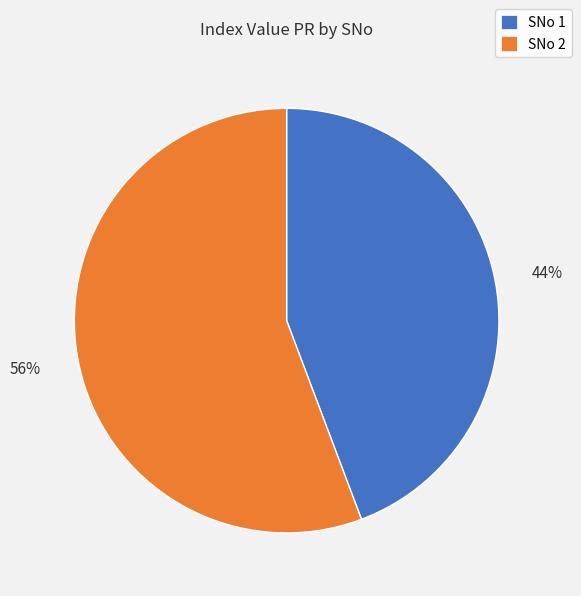

Count the number of slices in the pie.

2